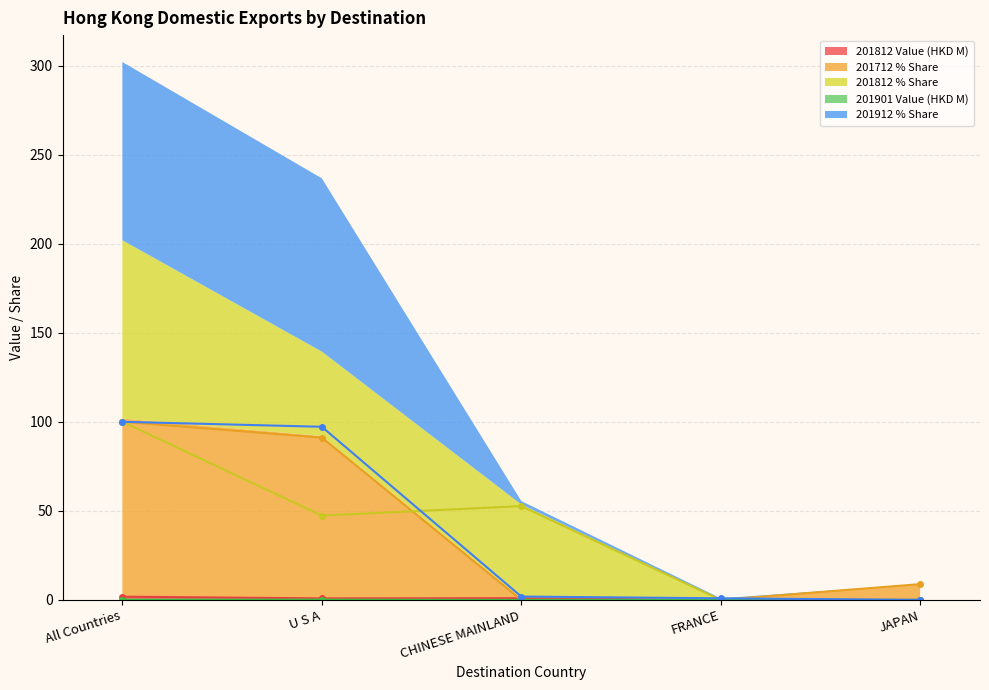

How many intersections are there between 201912 % Share and 201712 % Share?

1